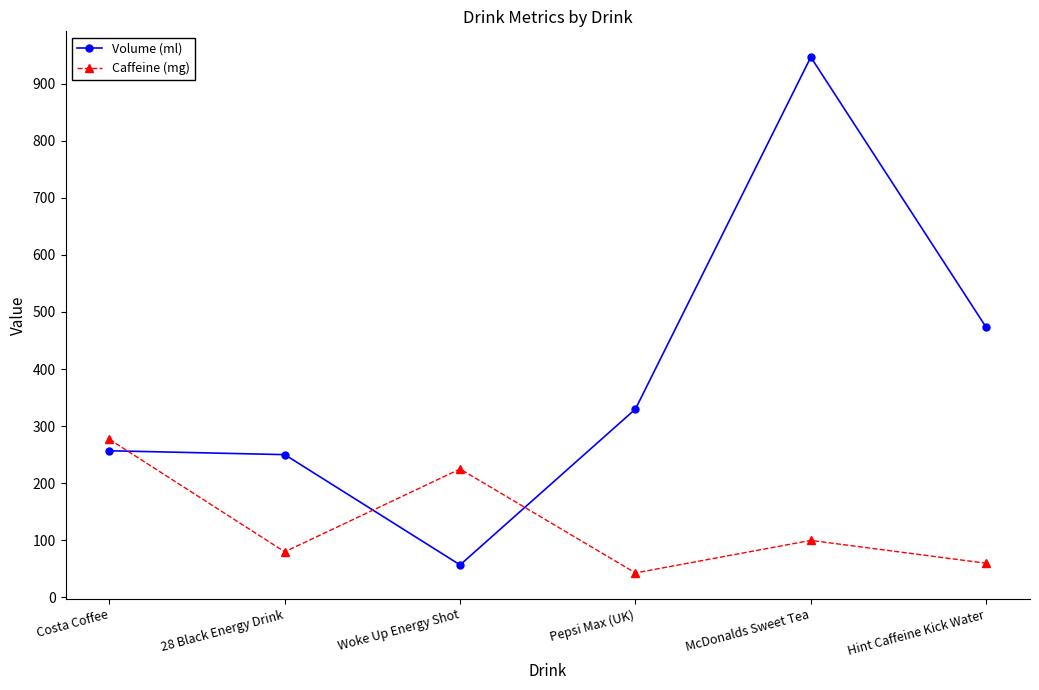

Where is the first local minimum for Volume (ml)?

Woke Up Energy Shot